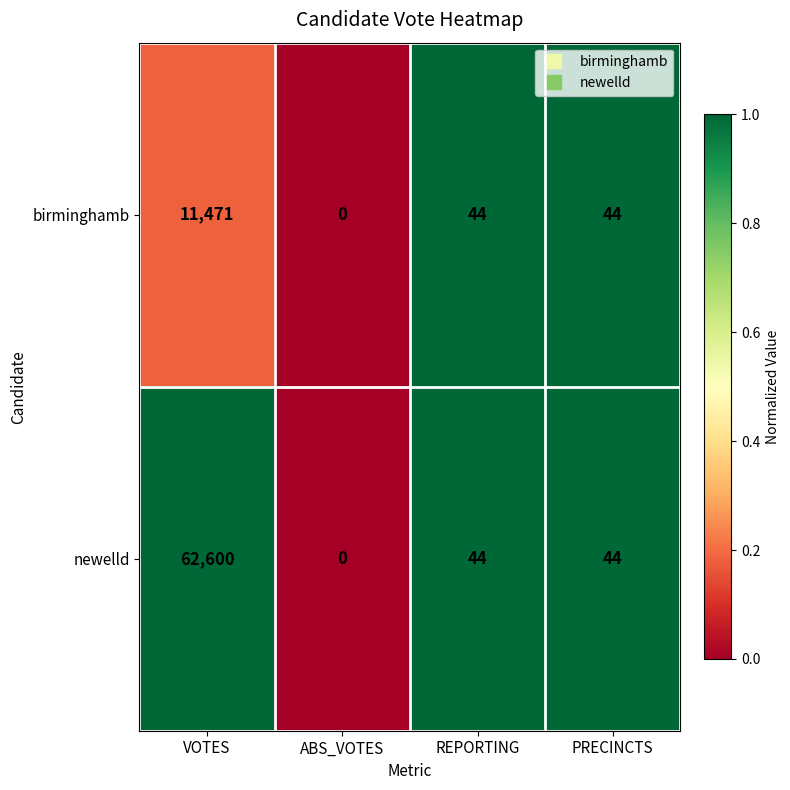

At which category is the sum across all series the highest?

VOTES